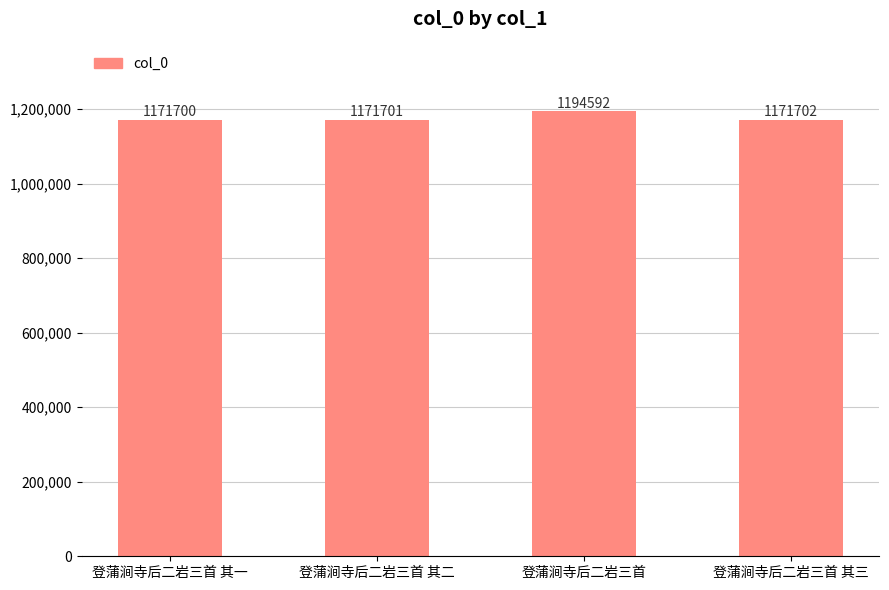

The value at 登蒲涧寺后二岩三首 其三 is 1171702. True or false?

True